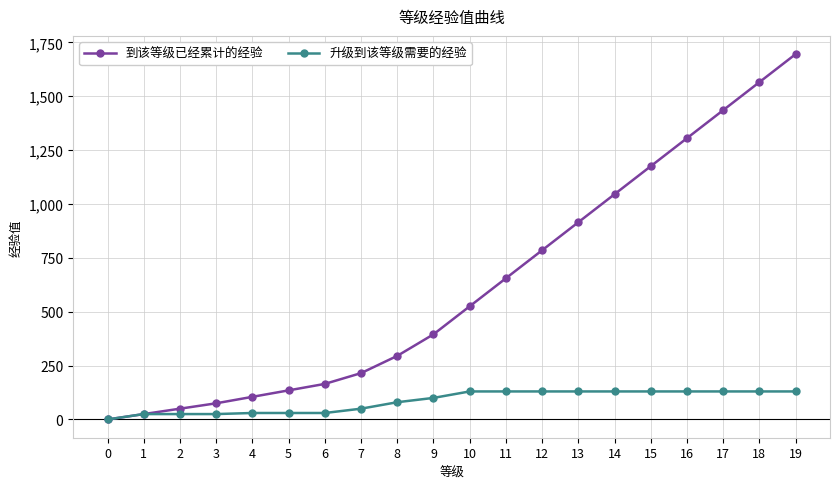

The value of 到该等级已经累计的经验 at 4 is 165. True or false?

False